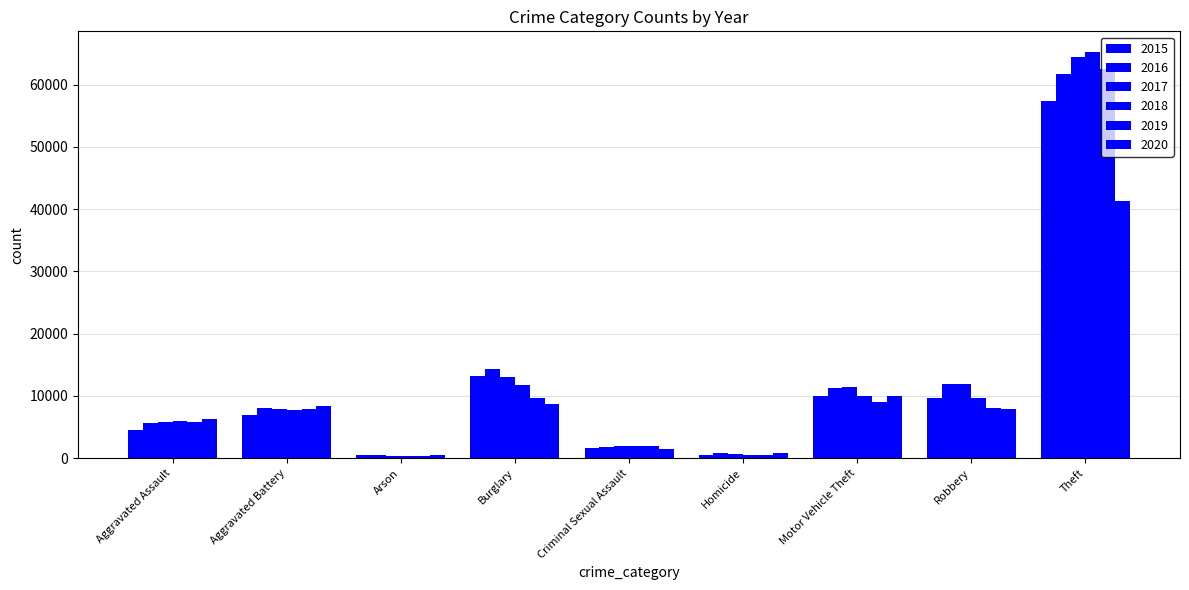

How many groups of bars are there?

9